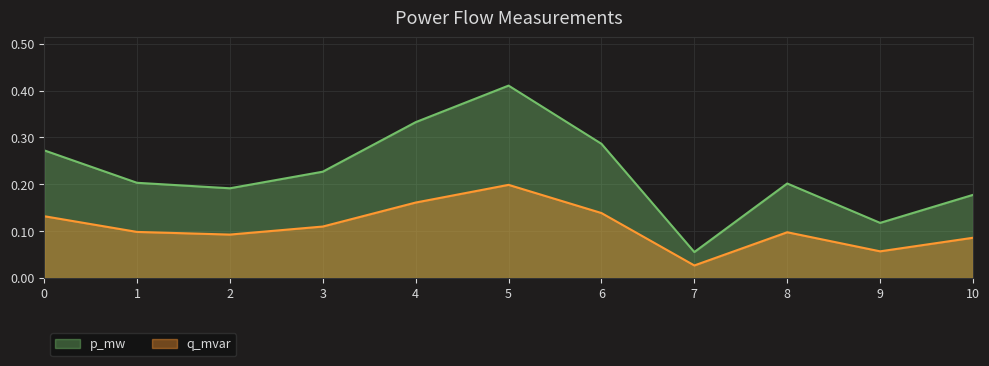

Does the chart display data point markers on the line(s)?

No